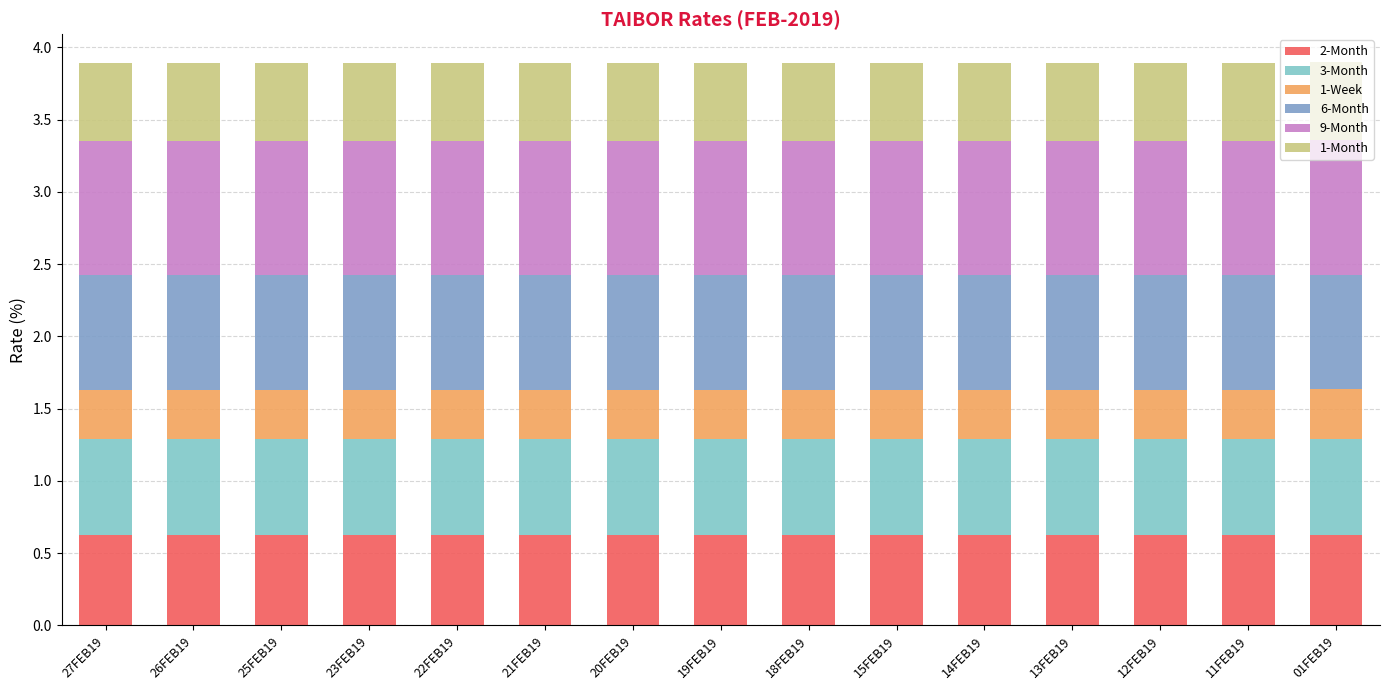

What is the total value across all series at 18FEB19?

3.9